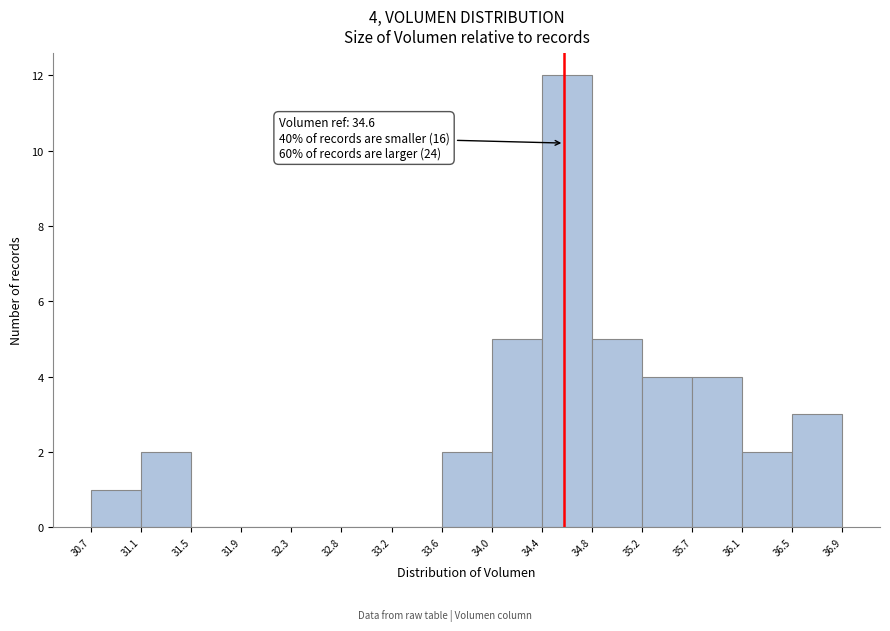

Which range on the x-axis has the tallest bar?

34.4 to 34.8